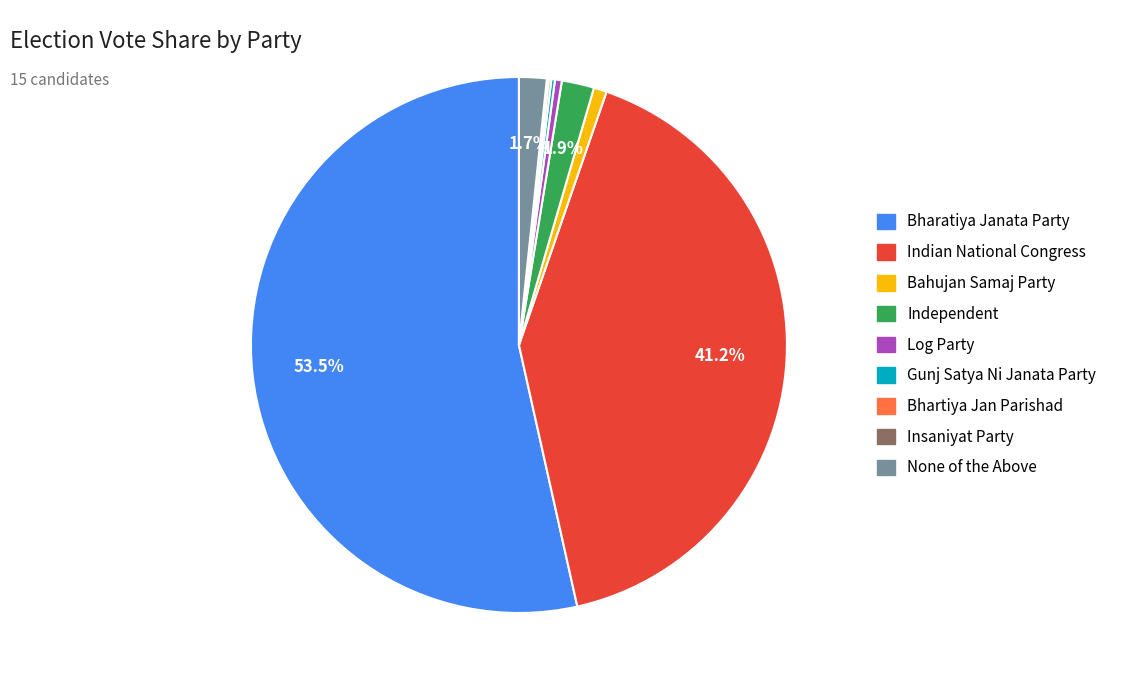

Does Bharatiya Janata Party account for over 50% of the chart?

Yes